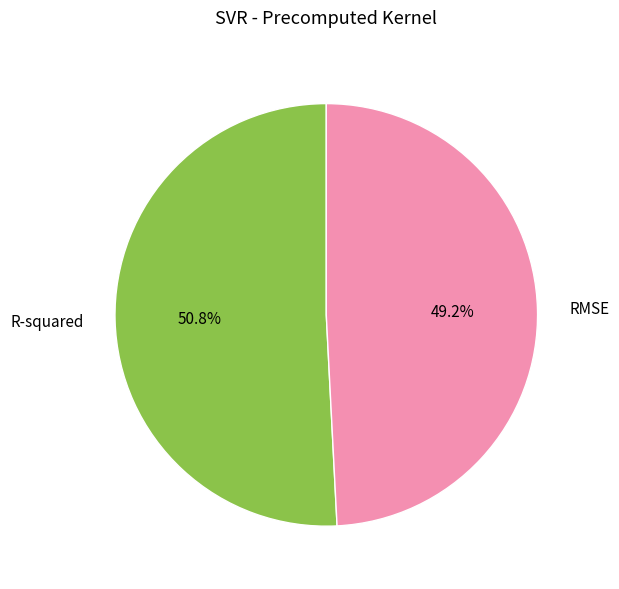

Is it true that R-squared is 44% of the pie?

False